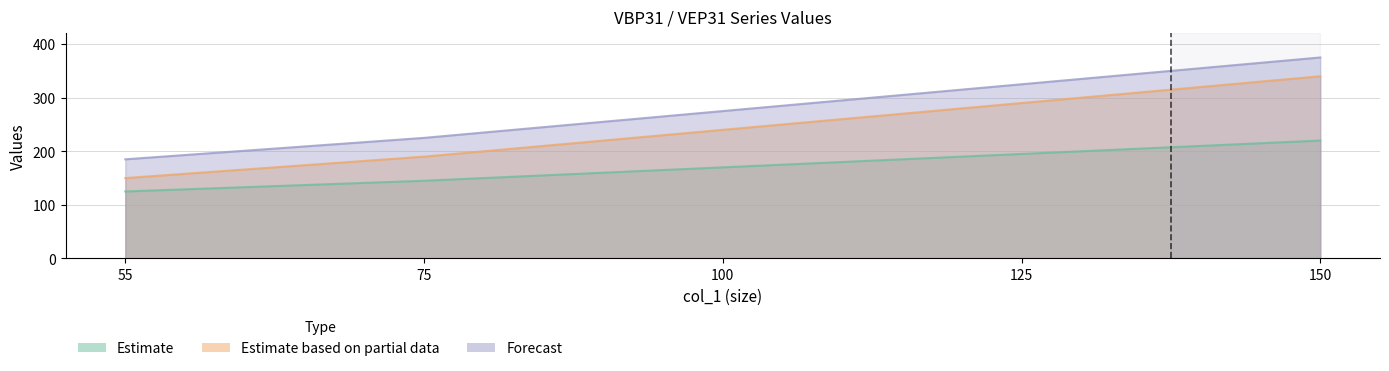

Which series has the largest range (max minus min)?

Estimate based on partial data